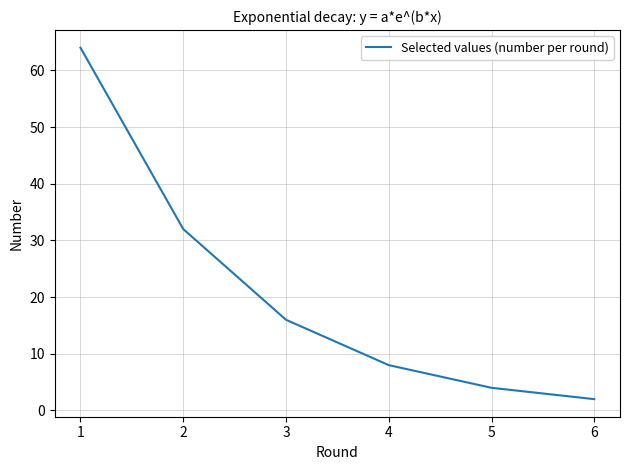

What is the change in value from 1 to 3?

-48